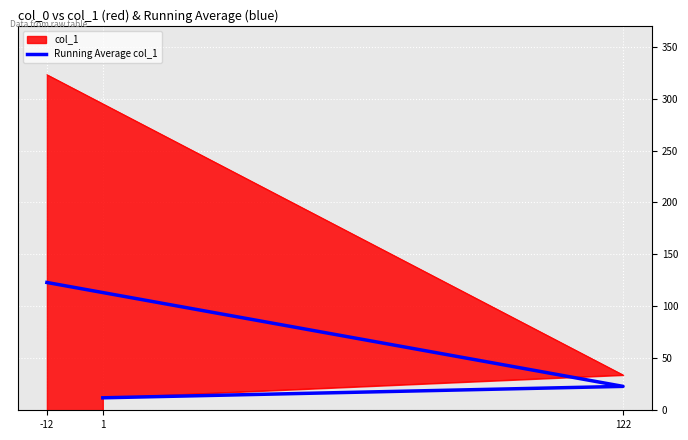

What is the ratio of the value at 1 to the value at -12?

0.1